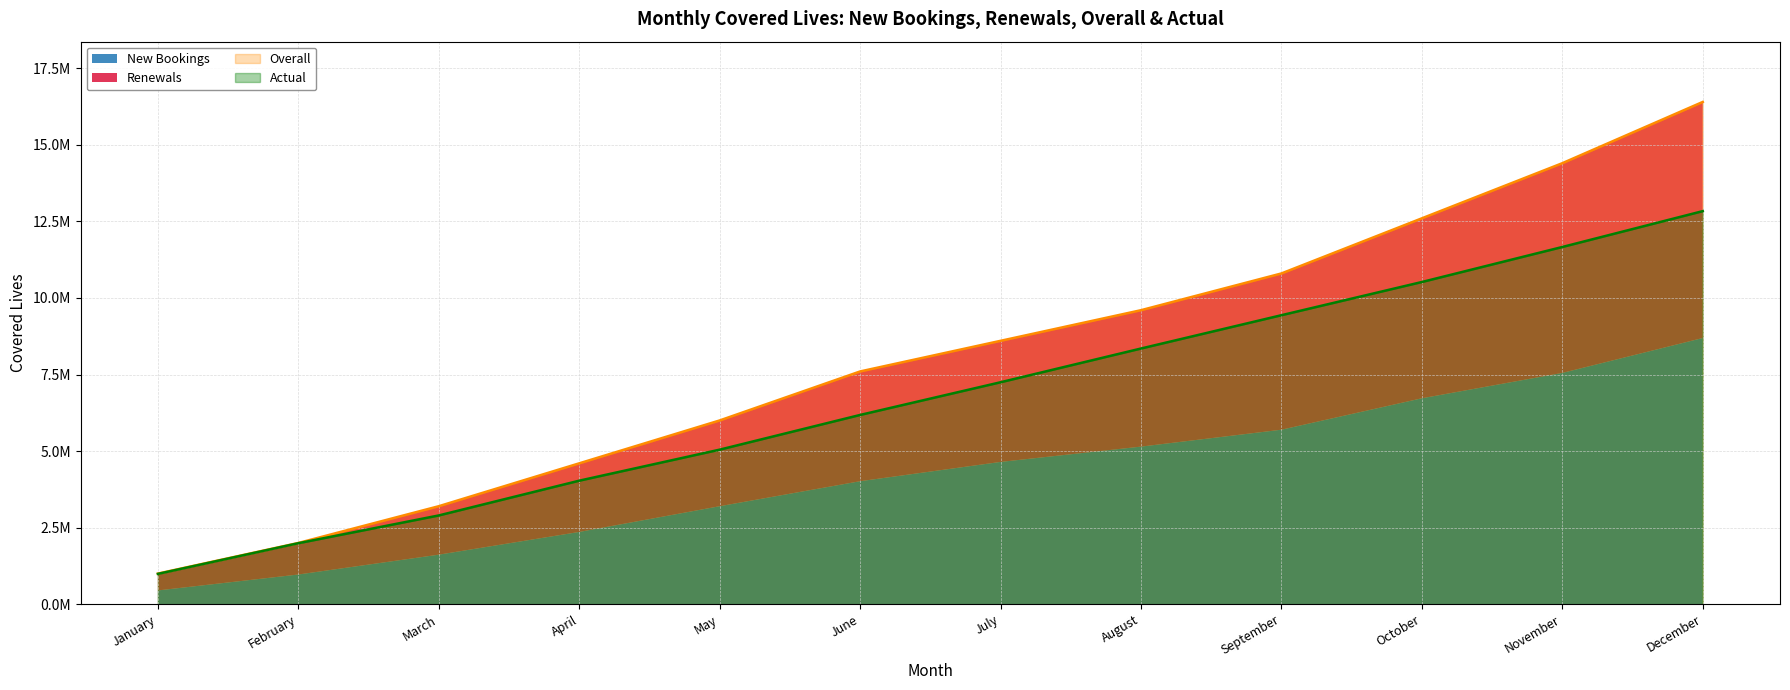

At which label is New Bookings closest to 6912688?

July